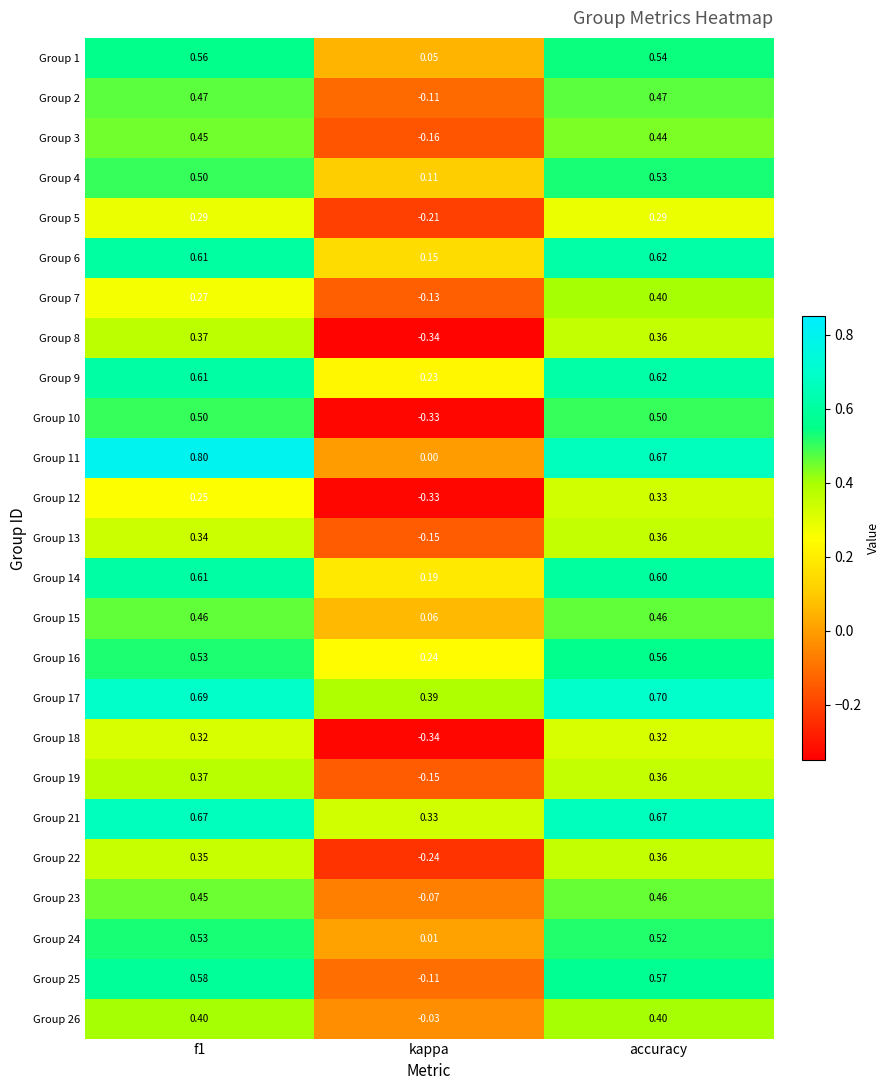

At which category is the sum across all series the highest?

accuracy